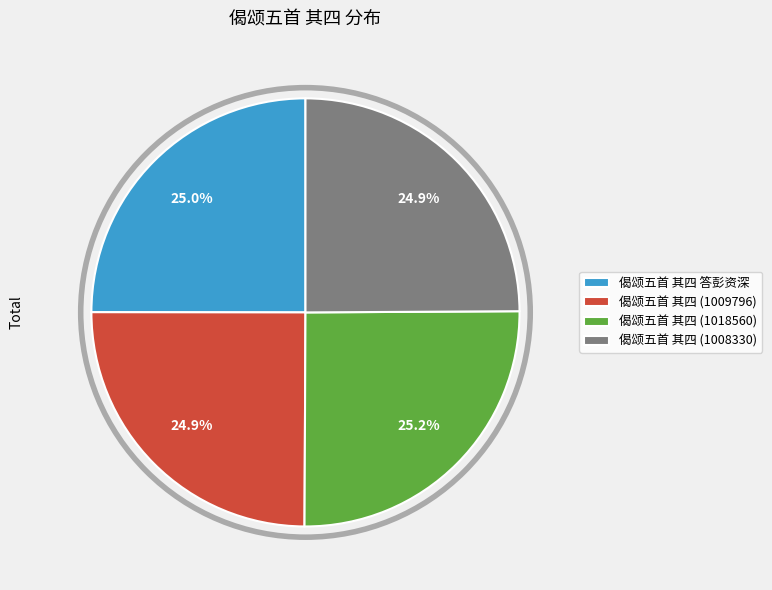

Is there a majority slice in this chart?

No